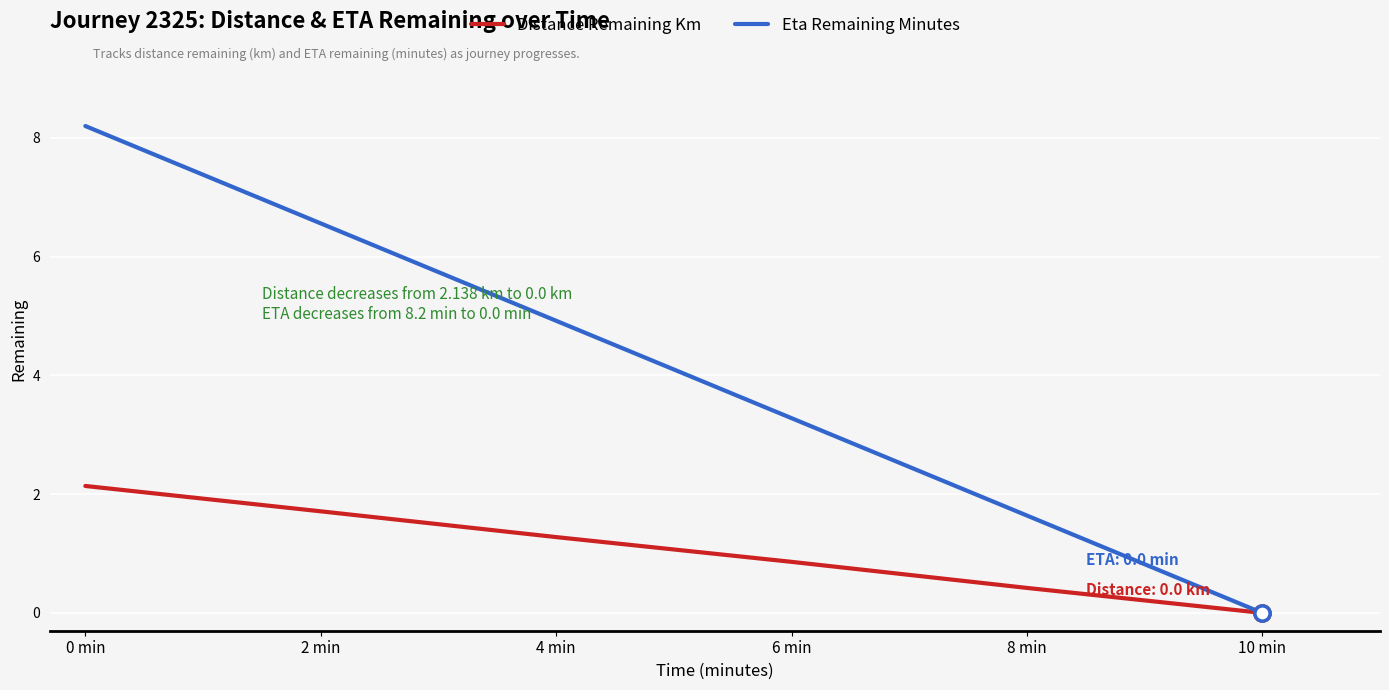

What is the difference between the highest and lowest values at 8 min?

1.2